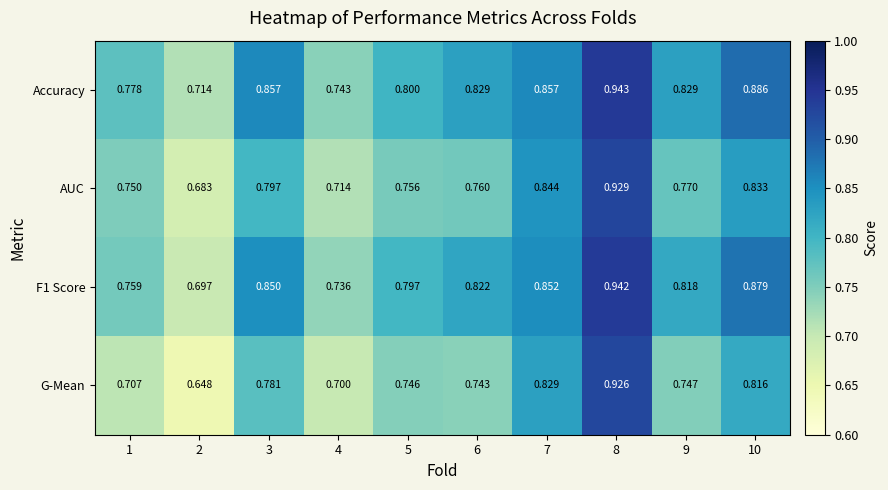

Between 8 and 10, which series saw the biggest shift?

G-Mean